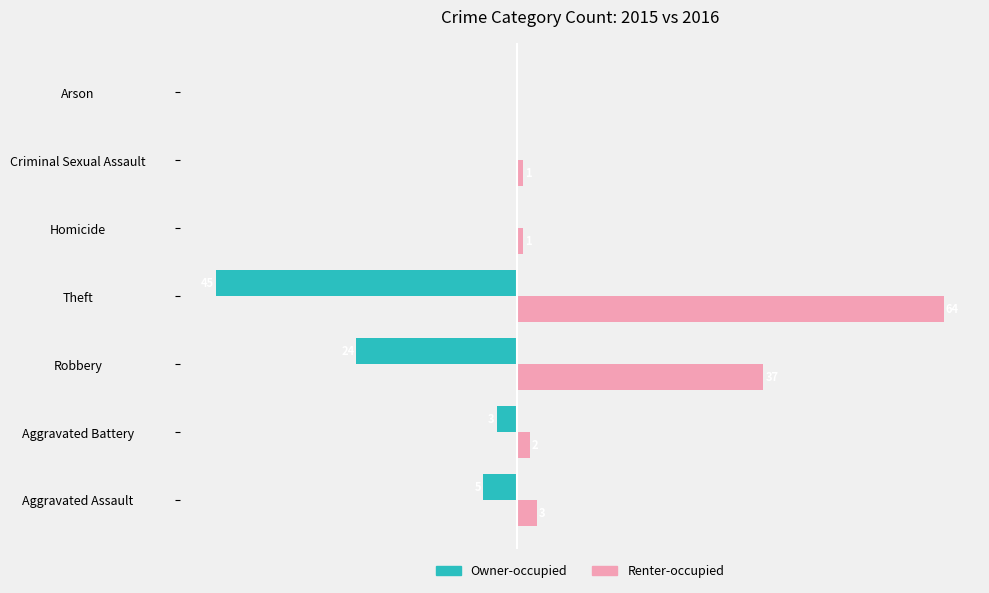

Is the value of Renter-occupied at Aggravated Battery greater than the value of Owner-occupied at Robbery?

Yes